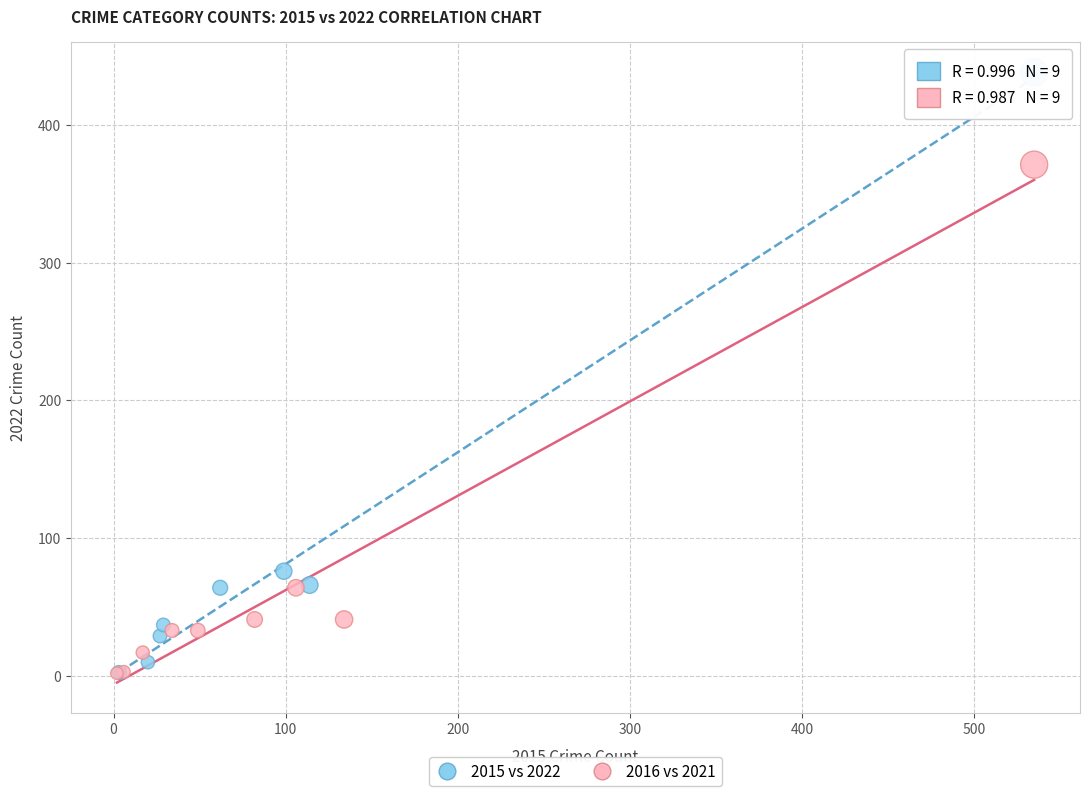

What are all the series names shown in the legend?

2015 vs 2022, 2016 vs 2021